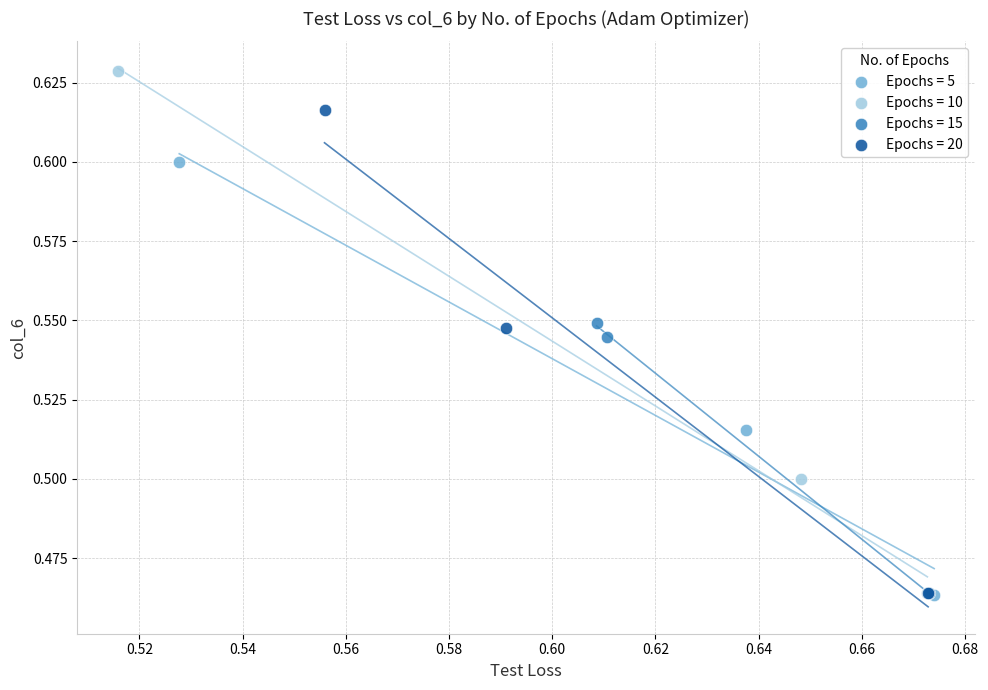

What are all the series names shown in the legend?

Epochs = 5, Epochs = 10, Epochs = 15, Epochs = 20